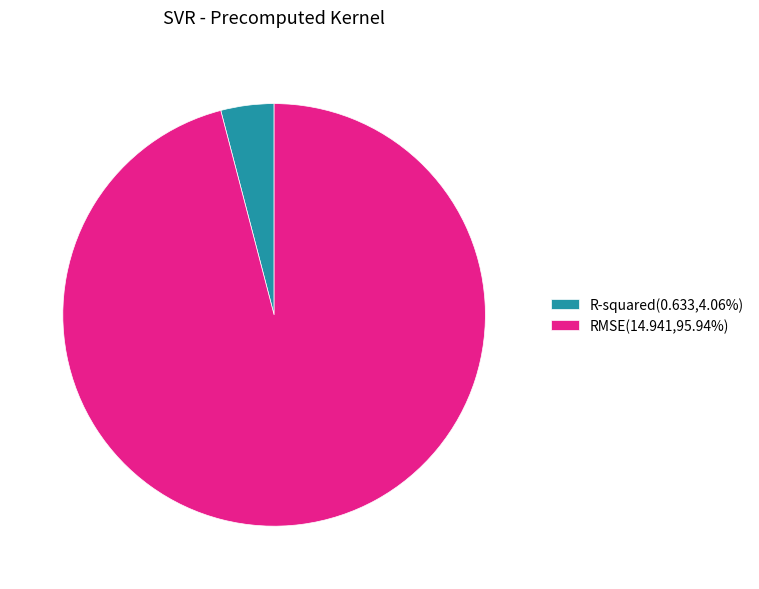

Is there a majority slice in this chart?

Yes